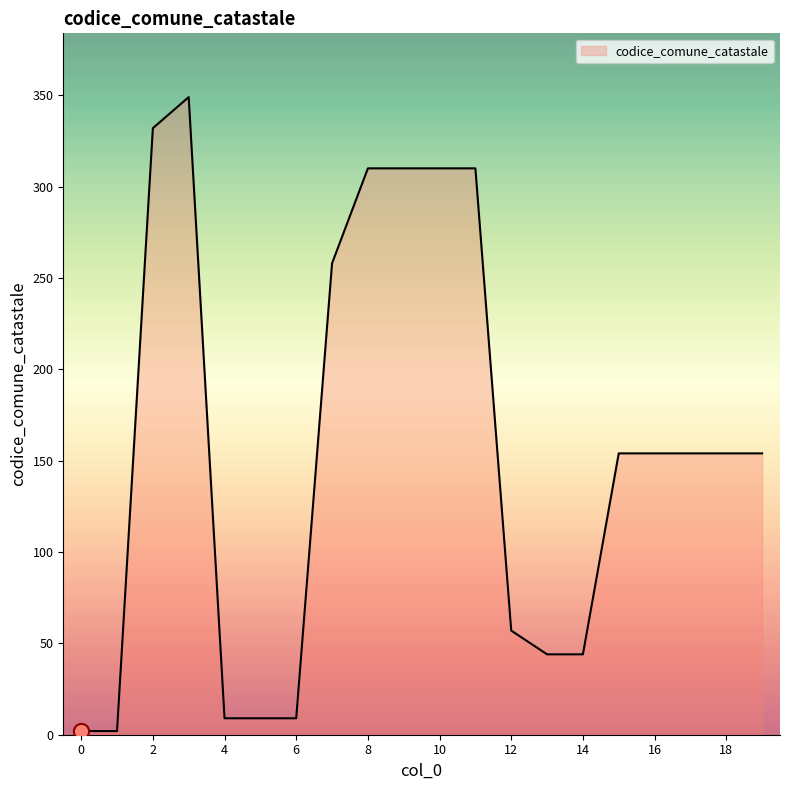

What is the maximum value shown in the chart?

349